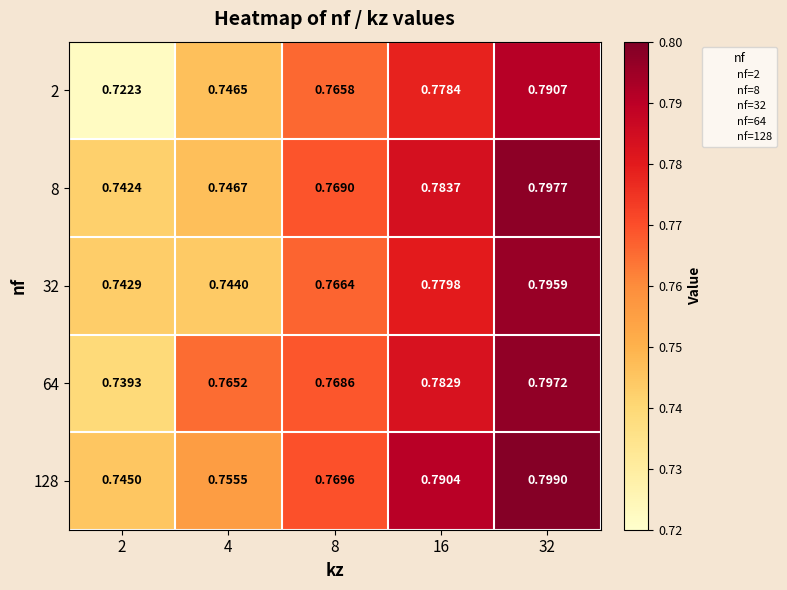

Which series has the largest range (max minus min)?

2